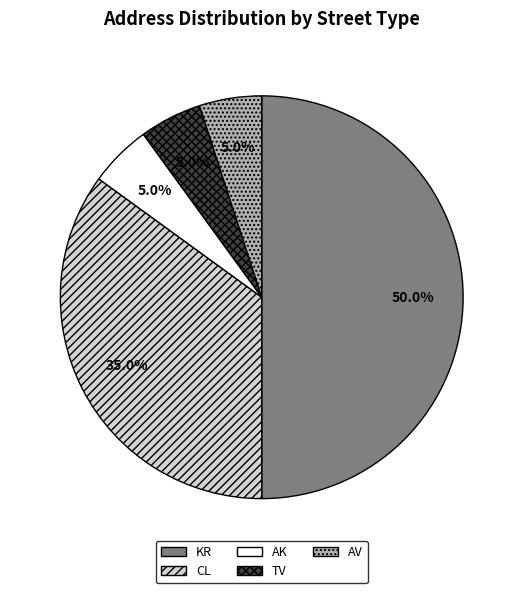

How much of the chart is everything except AV?

95.0%